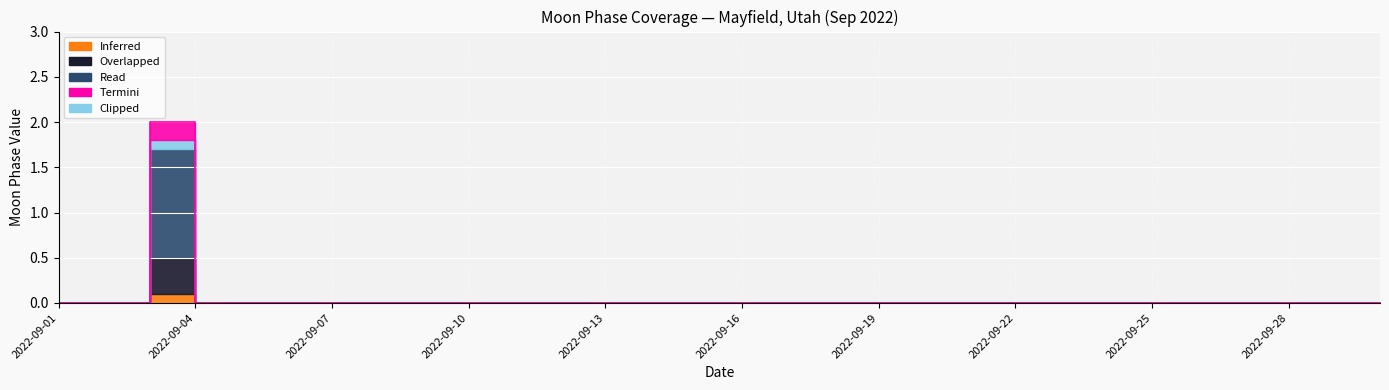

Rank the categories by Termini value from lowest to highest.

2022-09-01, 2022-09-02, 2022-09-04, 2022-09-05, 2022-09-06, 2022-09-07, 2022-09-08, 2022-09-09, 2022-09-10, 2022-09-11, 2022-09-12, 2022-09-13, 2022-09-14, 2022-09-15, 2022-09-16, 2022-09-17, 2022-09-18, 2022-09-19, 2022-09-20, 2022-09-21, 2022-09-22, 2022-09-23, 2022-09-24, 2022-09-25, 2022-09-26, 2022-09-27, 2022-09-28, 2022-09-29, 2022-09-30, 2022-09-03